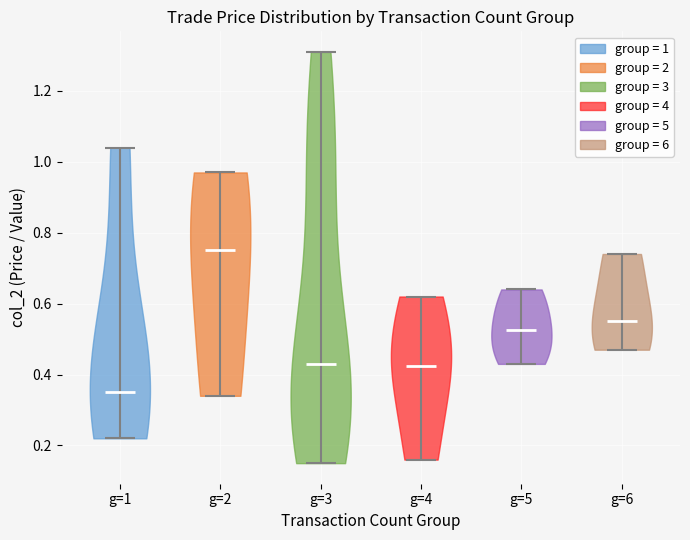

Reading left to right, read every violin against the y-axis: where its median line is, and the lowest and highest points it reaches. The values are not printed on the chart, so give them approximately, as read against the axis.

g=1: median line 0.36, lowest point 0.22, highest point 1.04
g=2: median line 0.76, lowest point 0.34, highest point 0.98
g=3: median line 0.44, lowest point 0.16, highest point 1.32
g=4: median line 0.42, lowest point 0.16, highest point 0.62
g=5: median line 0.52, lowest point 0.44, highest point 0.64
g=6: median line 0.56, lowest point 0.48, highest point 0.74